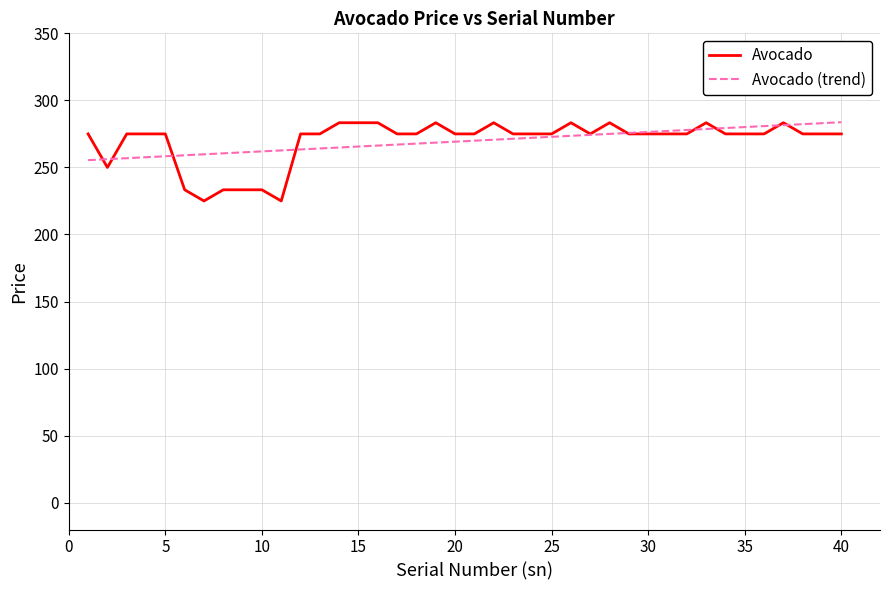

What is the maximum value shown in the chart?

283.3